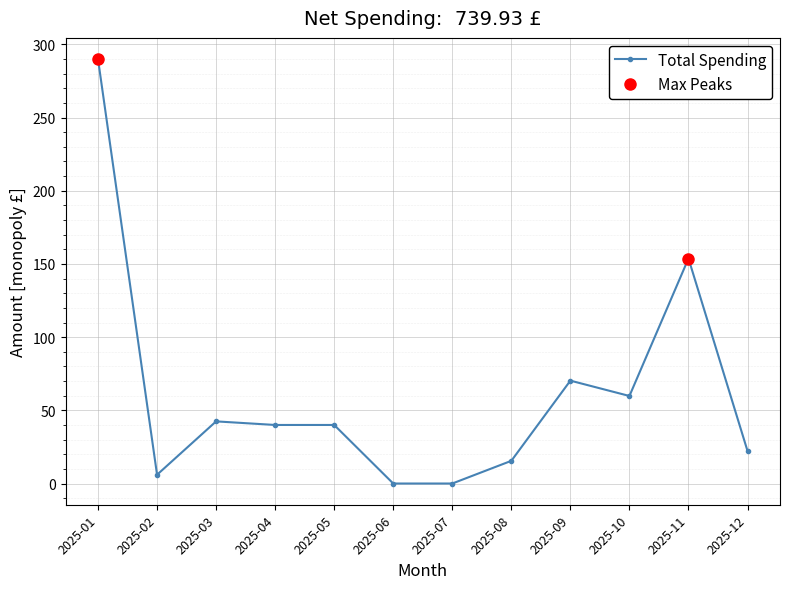

The value at 2025-07 is -137.5. True or false?

False